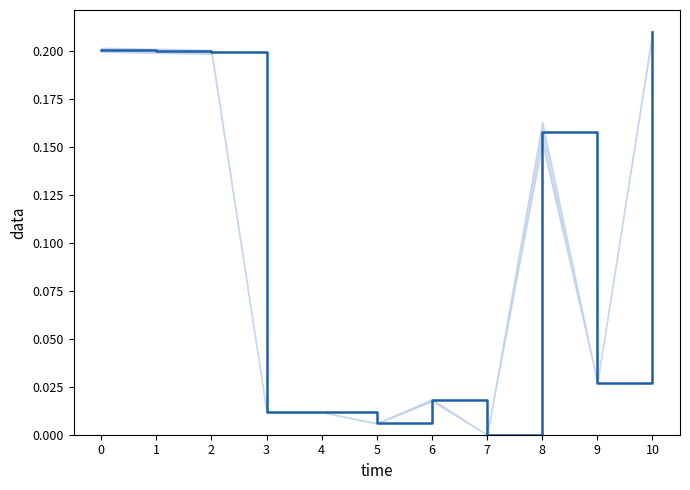

Read the value at 0.

0.2